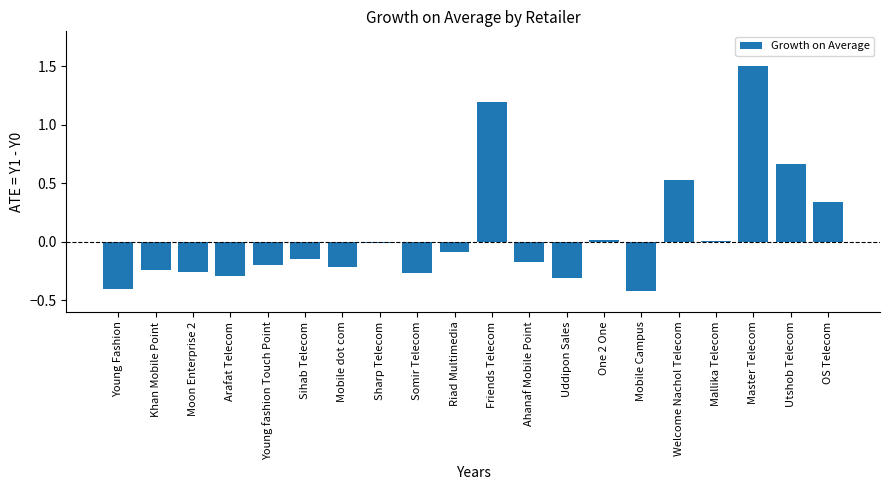

True or false: the data shows -0.3 at Ahanaf Mobile Point.

False